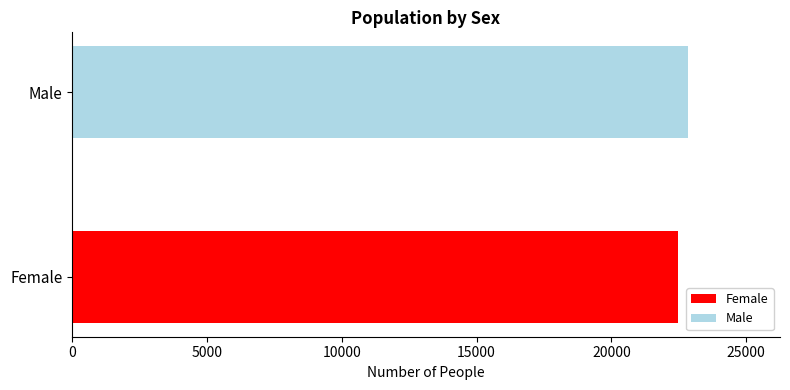

At which category does the chart reach its minimum across all series?

Female